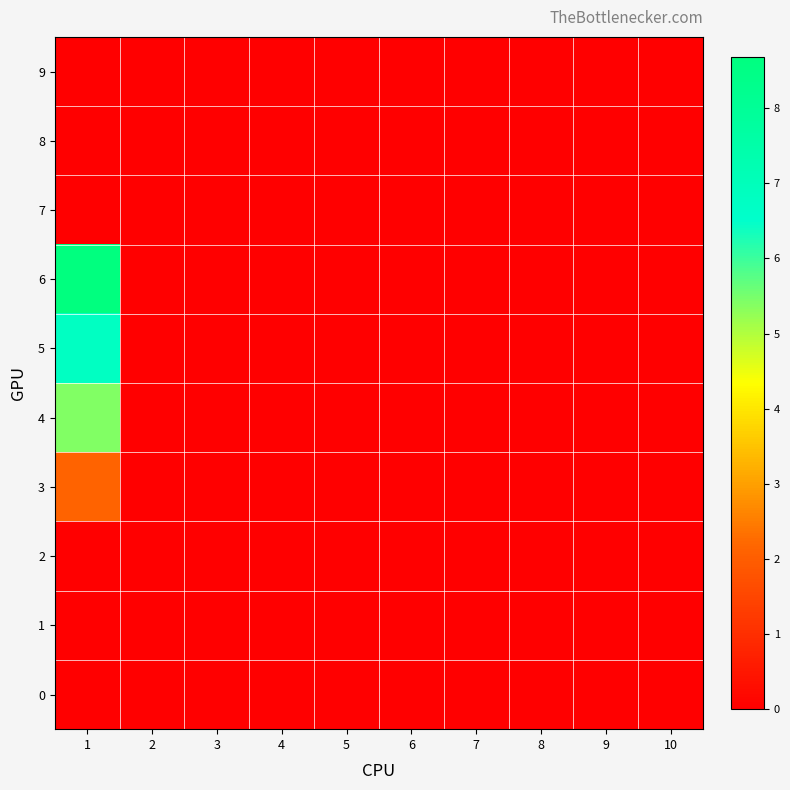

Reading left to right, list all the values displayed in this chart.

0: 1=0.0	2=0.0	3=0.0	4=0.0	5=0.0	6=0.0	7=0.0	8=0.0	9=0.0	10=0.0
1: 1=0.0	2=0.0	3=0.0	4=0.0	5=0.0	6=0.0	7=0.0	8=0.0	9=0.0	10=0.0
2: 1=0.0	2=0.0	3=0.0	4=0.0	5=0.0	6=0.0	7=0.0	8=0.0	9=0.0	10=0.0
3: 1=2.1	2=0.0	3=0.0	4=0.0	5=0.0	6=0.0	7=0.0	8=0.0	9=0.0	10=0.0
4: 1=5.4	2=0.0	3=0.0	4=0.0	5=0.0	6=0.0	7=0.0	8=0.0	9=0.0	10=0.0
5: 1=6.8	2=0.0	3=0.0	4=0.0	5=0.0	6=0.0	7=0.0	8=0.0	9=0.0	10=0.0
6: 1=8.7	2=0.0	3=0.0	4=0.0	5=0.0	6=0.0	7=0.0	8=0.0	9=0.0	10=0.0
7: 1=0.0	2=0.0	3=0.0	4=0.0	5=0.0	6=0.0	7=0.0	8=0.0	9=0.0	10=0.0
8: 1=0.0	2=0.0	3=0.0	4=0.0	5=0.0	6=0.0	7=0.0	8=0.0	9=0.0	10=0.0
9: 1=0.0	2=0.0	3=0.0	4=0.0	5=0.0	6=0.0	7=0.0	8=0.0	9=0.0	10=0.0